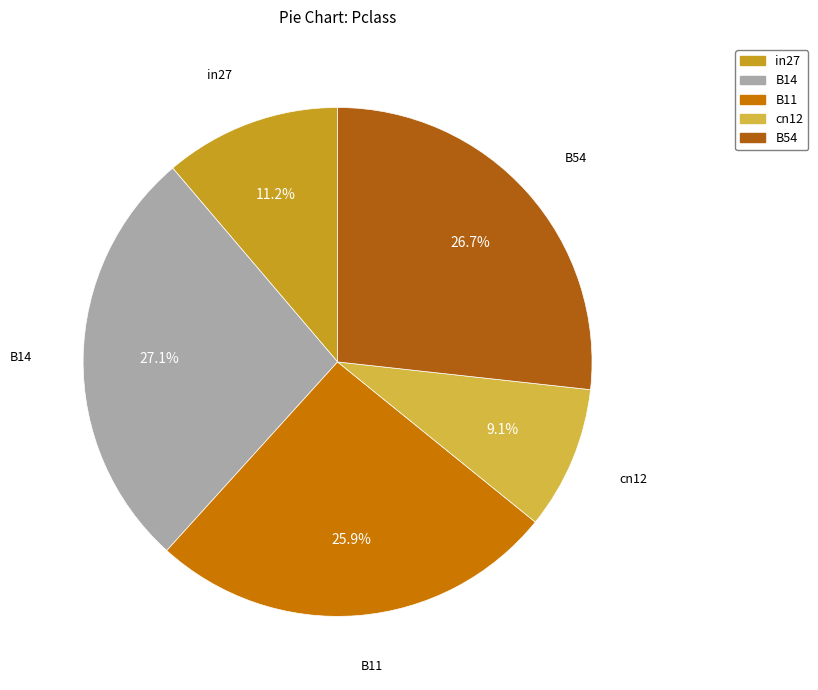

Does any single category account for the majority?

No